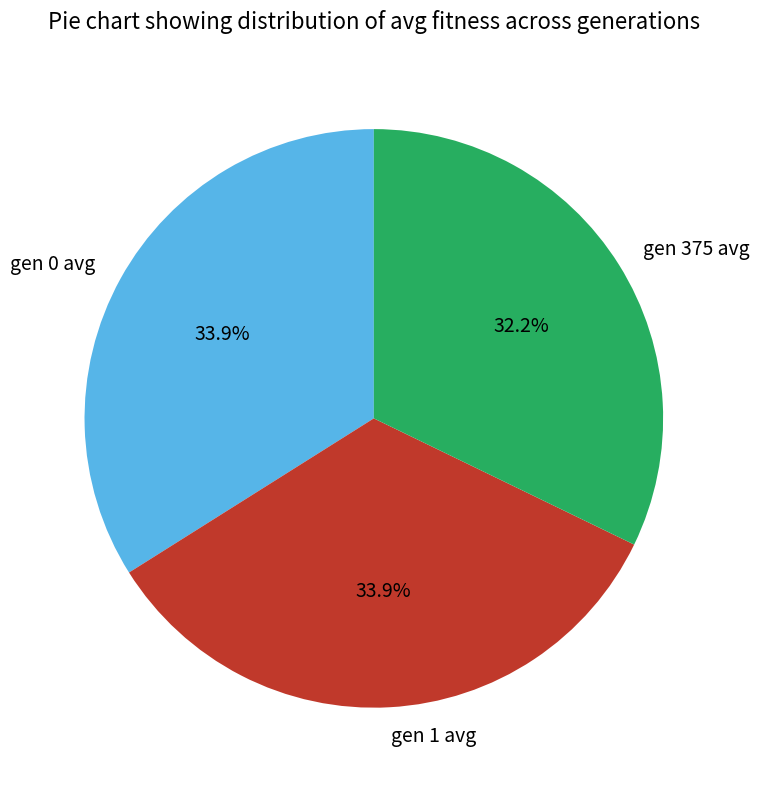

To the nearest percent, what is the combined percentage of gen 1 avg and gen 0 avg?

68%